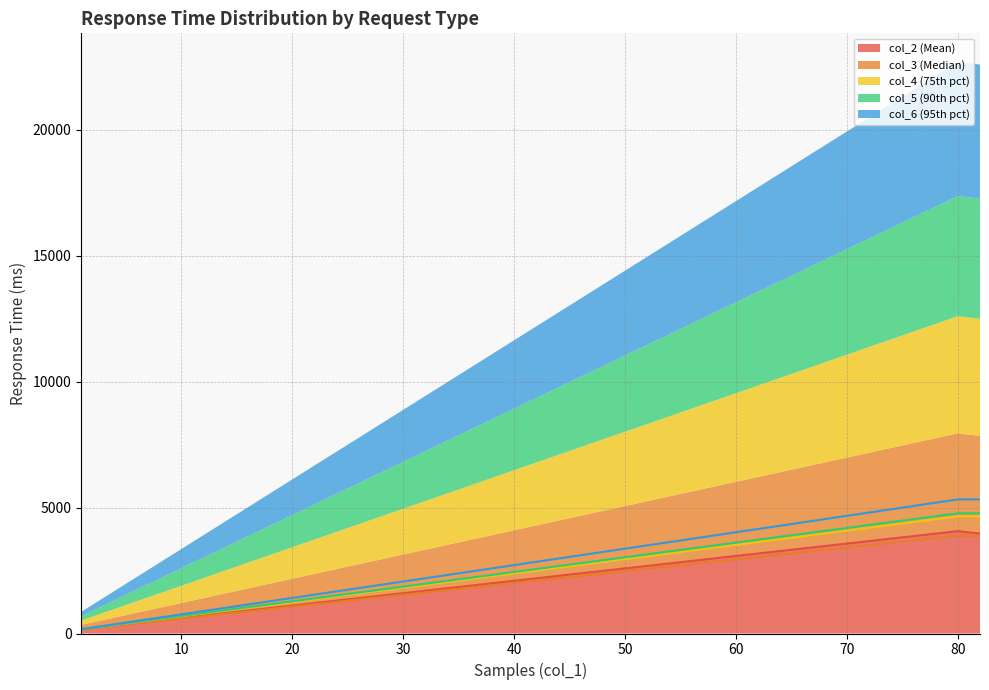

Rank the series at JDBC Request - DELETE from lowest to highest value.

col_2 (Mean), col_3 (Median), col_4 (75th pct), col_5 (90th pct), col_6 (95th pct)